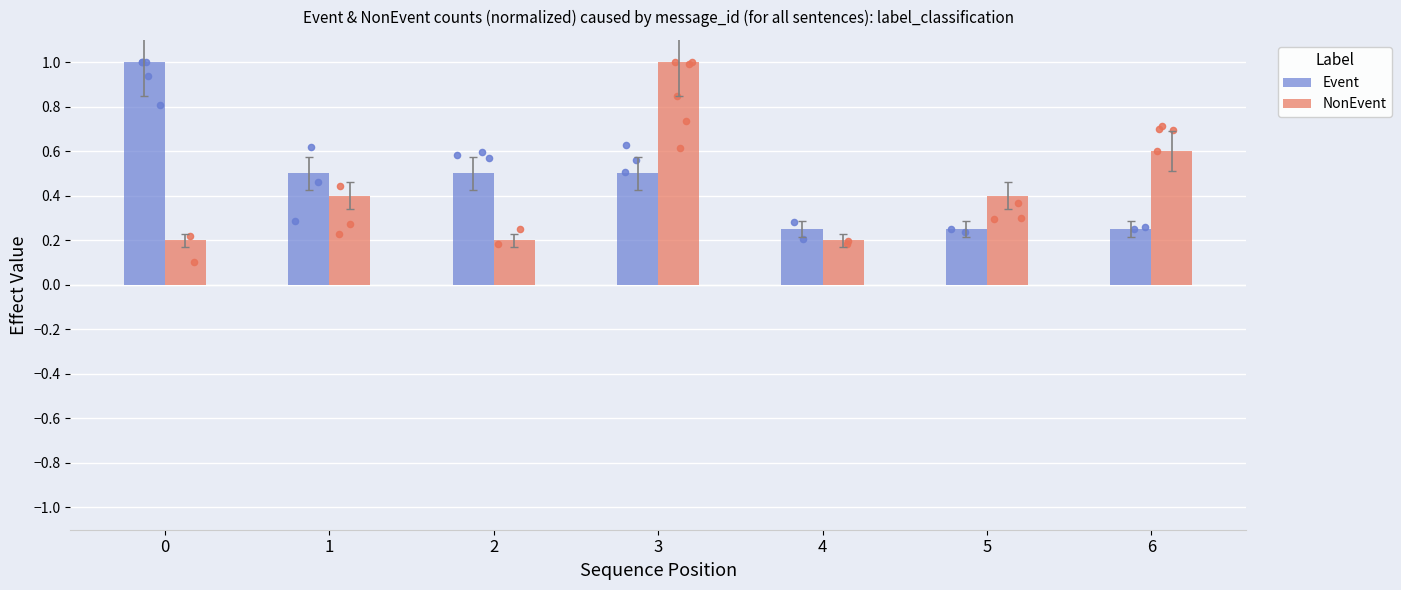

At how many categories does at least one series exceed 0?

7